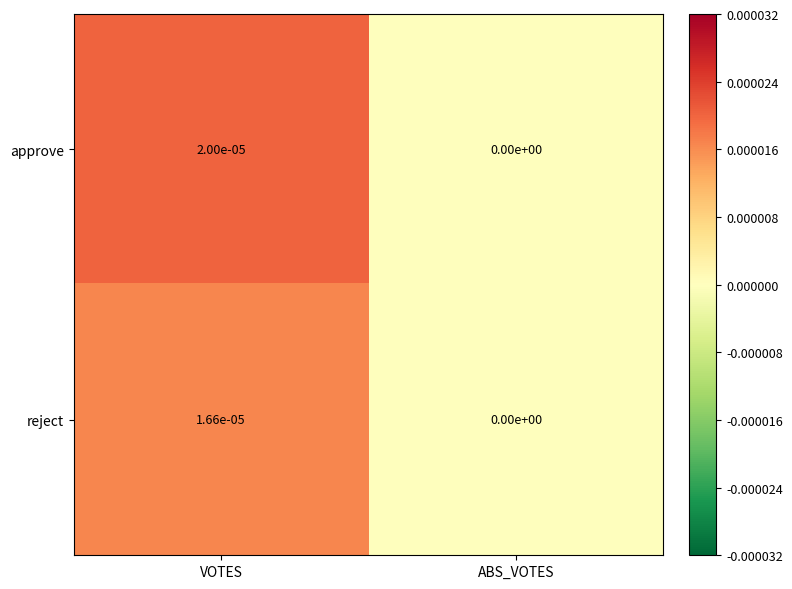

Which series has the largest range (max minus min)?

approve